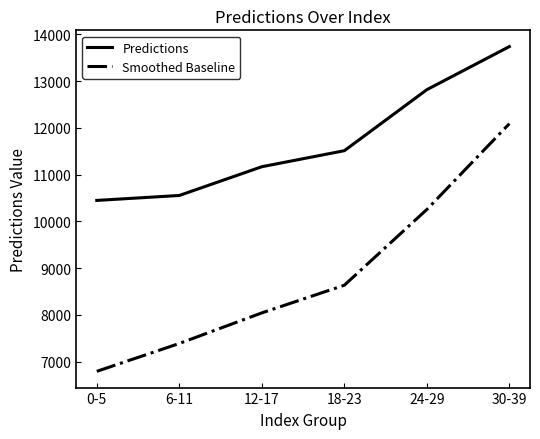

What position from the left is 0-5?

1